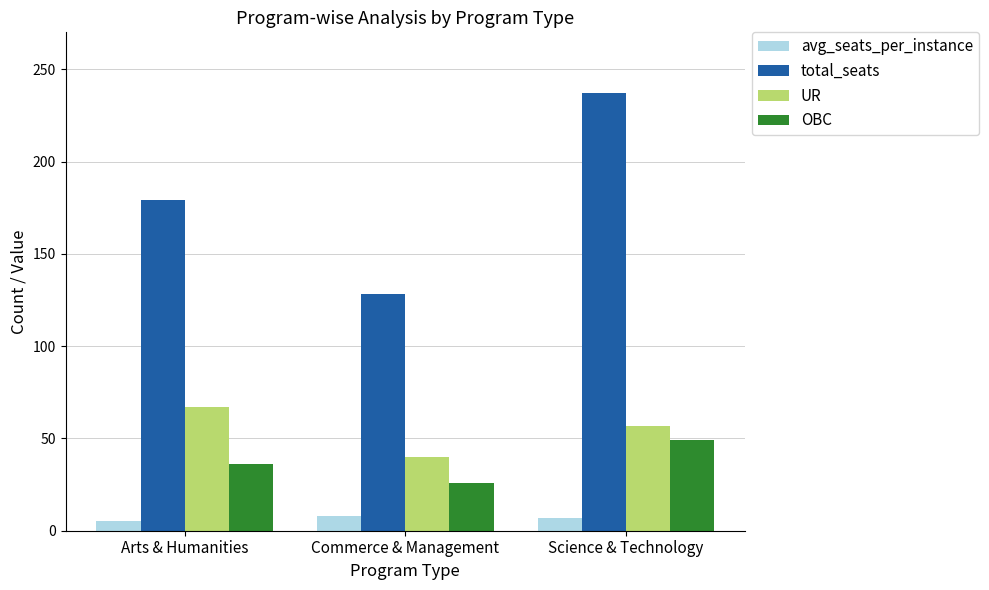

True or false: OBC has a value of 36.0 at Arts & Humanities.

True